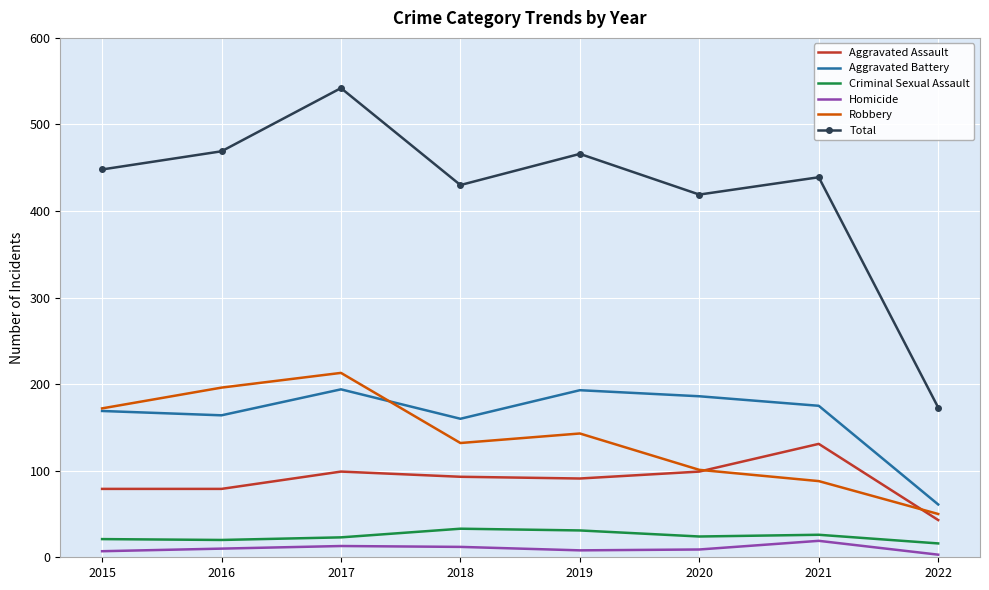

What is the minimum value for Aggravated Battery?

61